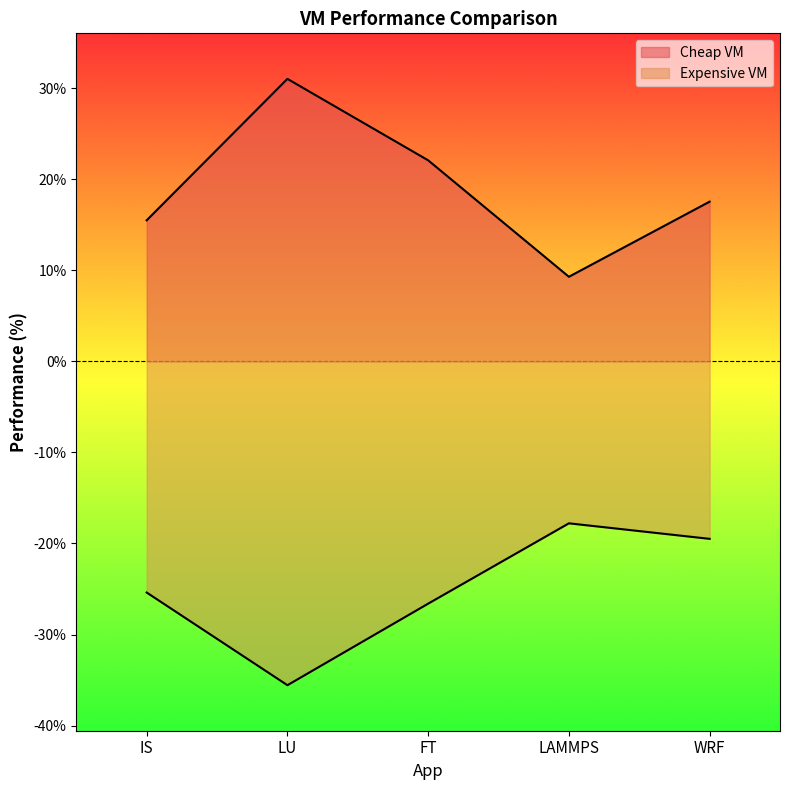

What is the difference between the second highest and second lowest values in the Expensive VM series?

7.1